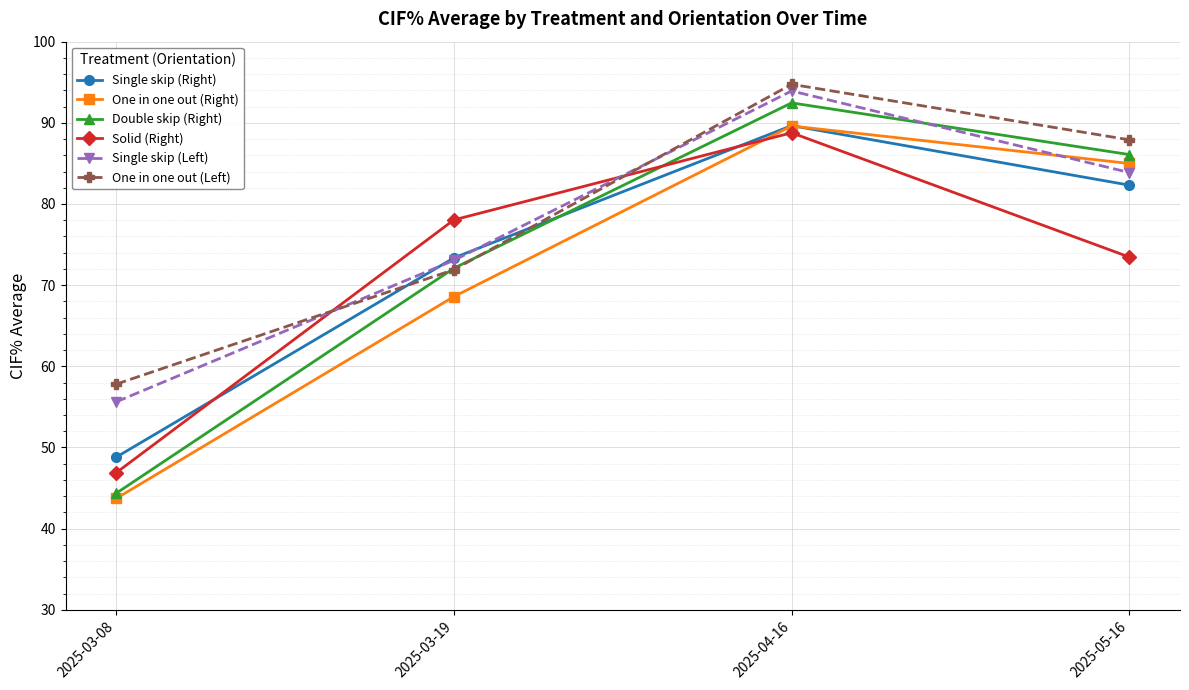

Reading left to right, what are all the values shown in this chart?

Single skip (Right): 2025-03-08=48.8	2025-03-19=73.4	2025-04-16=89.7	2025-05-16=82.3
One in one out (Right): 2025-03-08=43.7	2025-03-19=68.6	2025-04-16=89.6	2025-05-16=85.0
Double skip (Right): 2025-03-08=44.4	2025-03-19=72.1	2025-04-16=92.5	2025-05-16=86.1
Solid (Right): 2025-03-08=46.9	2025-03-19=78.0	2025-04-16=88.8	2025-05-16=73.5
Single skip (Left): 2025-03-08=55.6	2025-03-19=73.1	2025-04-16=93.9	2025-05-16=83.9
One in one out (Left): 2025-03-08=57.8	2025-03-19=71.9	2025-04-16=94.7	2025-05-16=87.9